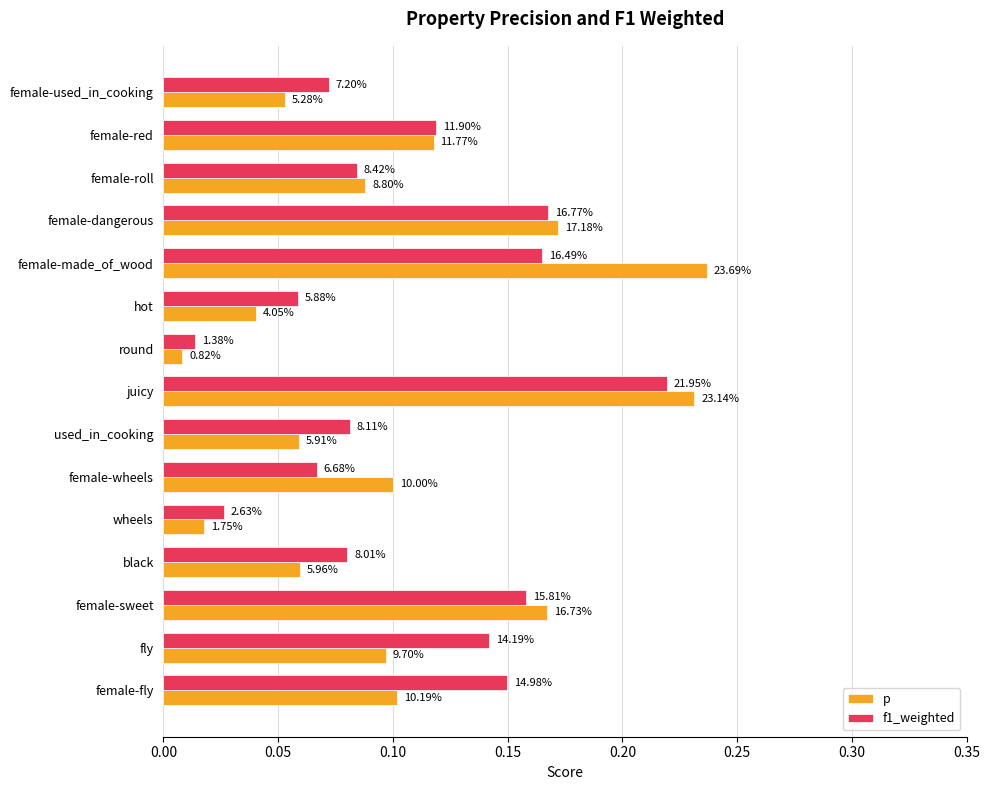

What are all the series names shown in the legend?

p, f1_weighted